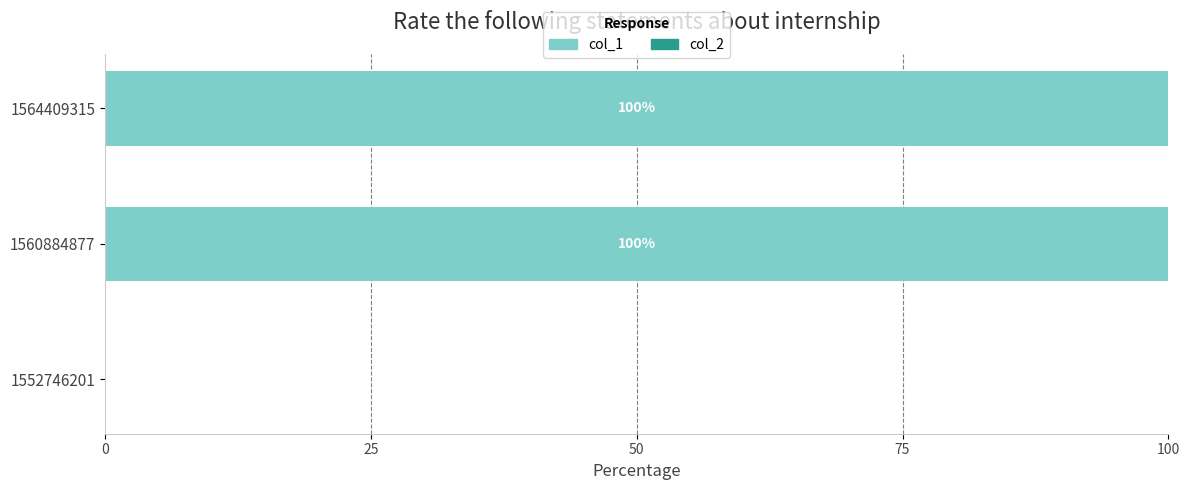

Where is the data nearest to the value 50?

1552746201